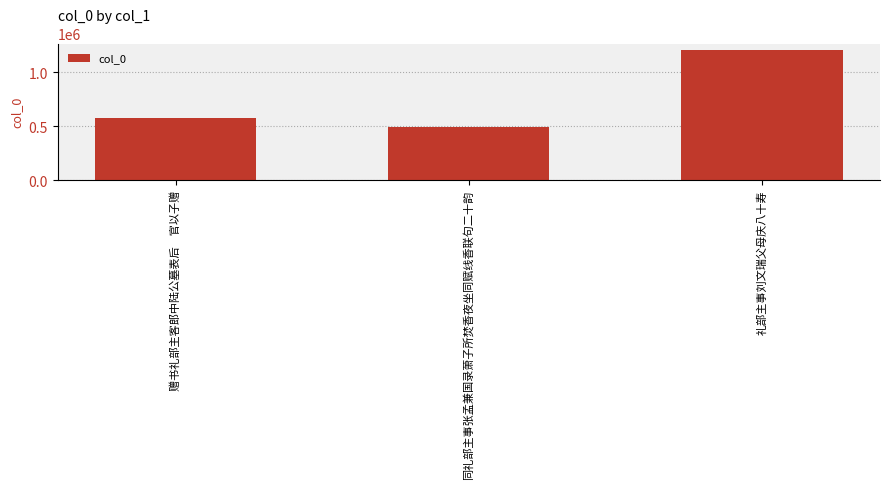

What is the label of the 1st bar from the right?

礼部主事刘文瑞父母庆八十寿